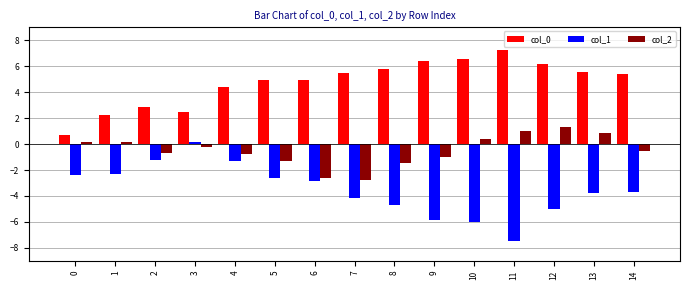

At how many categories does at least one series exceed 2?

14